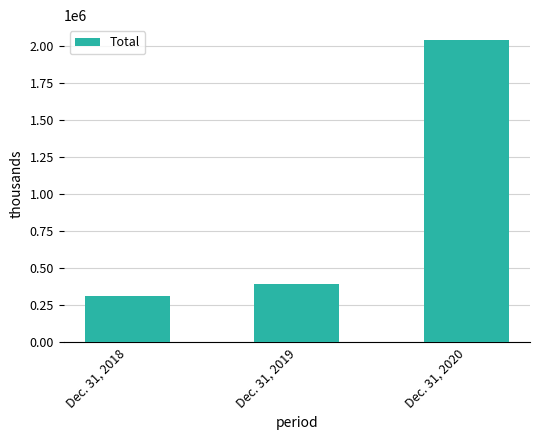

What is the maximum value shown in the chart?

2037143